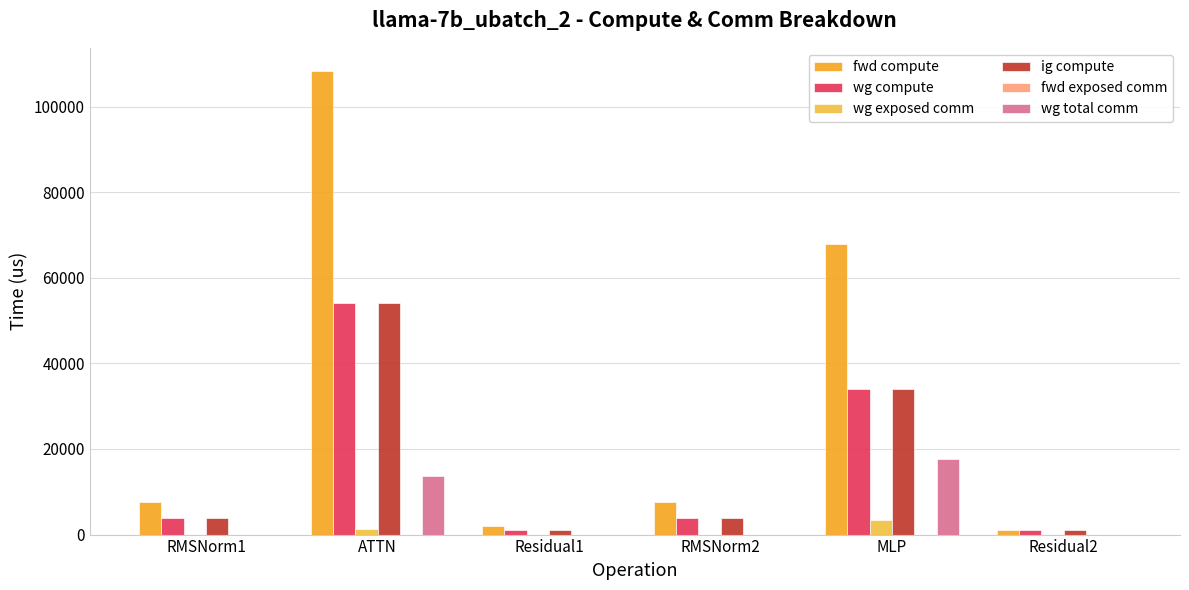

Are the bars grouped side by side (vs. stacked)?

Yes